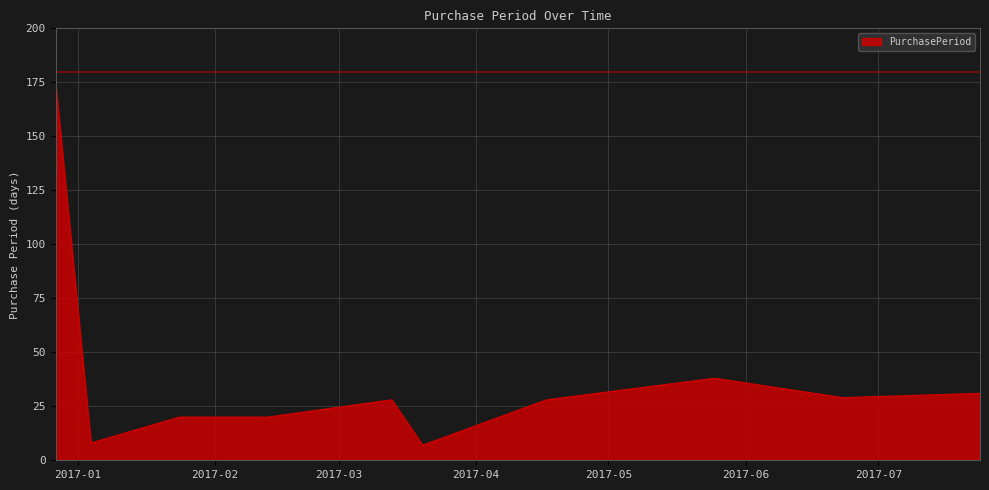

What is the maximum value shown in the chart?

175